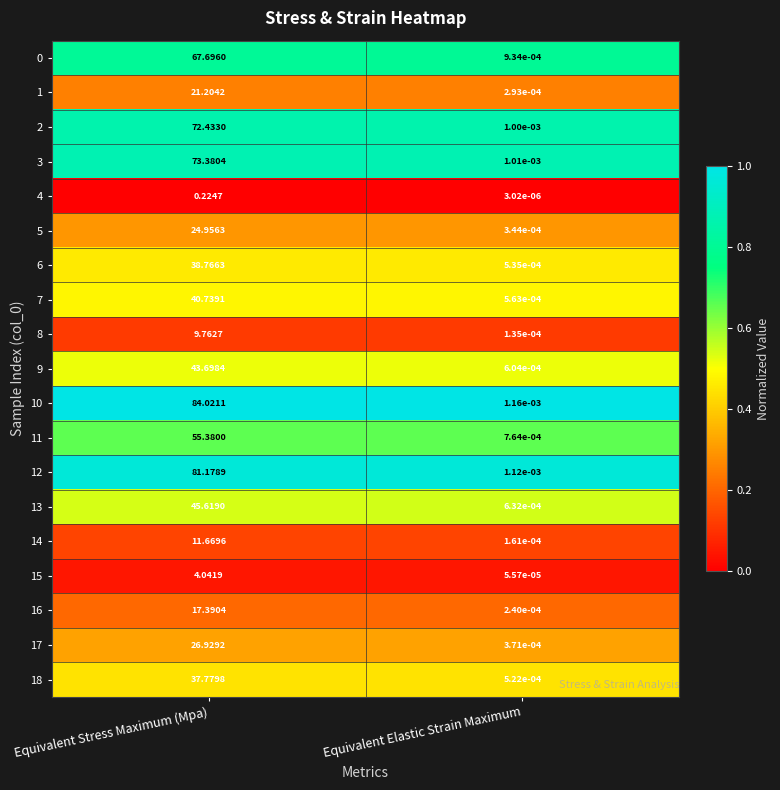

At which label is 1 closest to 10?

Equivalent Elastic Strain Maximum